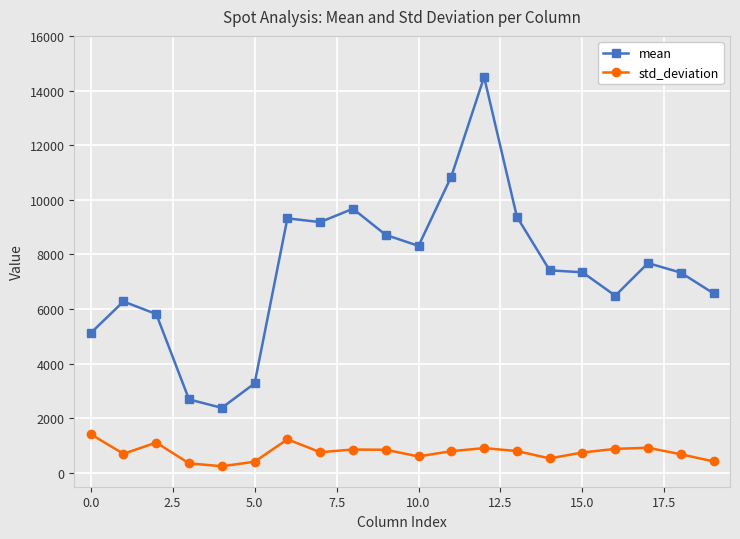

What is the difference between the maximum and minimum values in the mean series?

12108.2